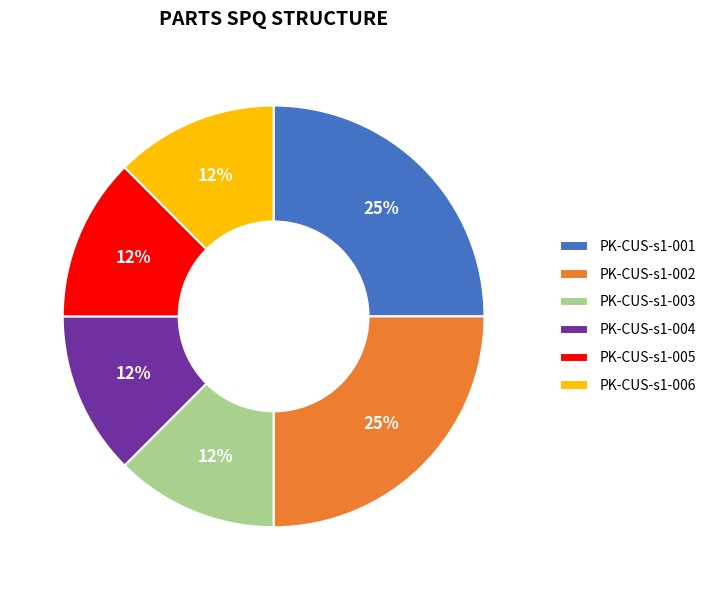

The PK-CUS-s1-003 slice represents 12% of the pie. True or false?

True